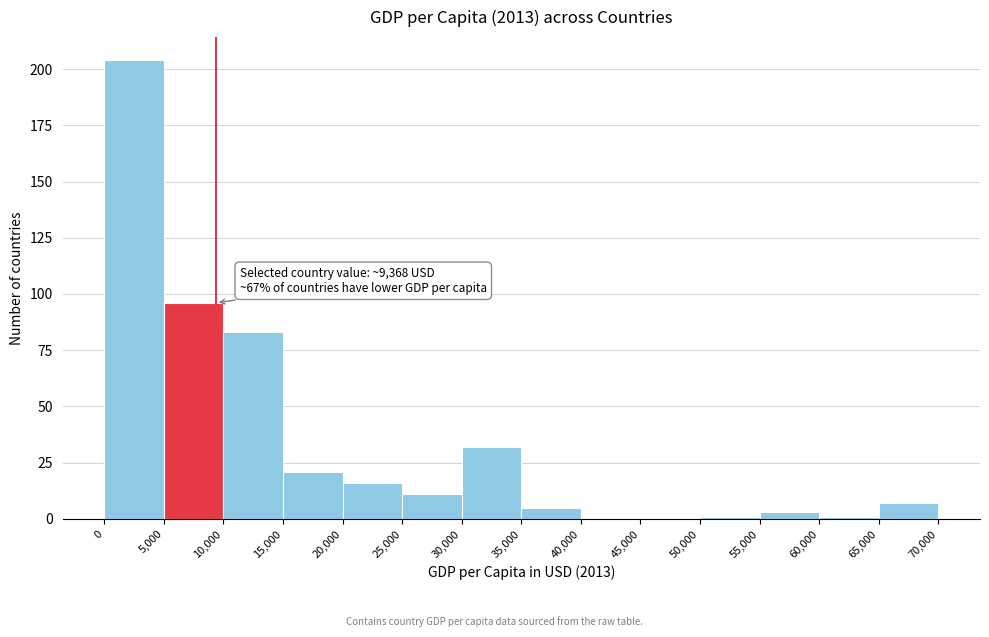

Over which range of the x-axis is the bar tallest?

0 to 5,000